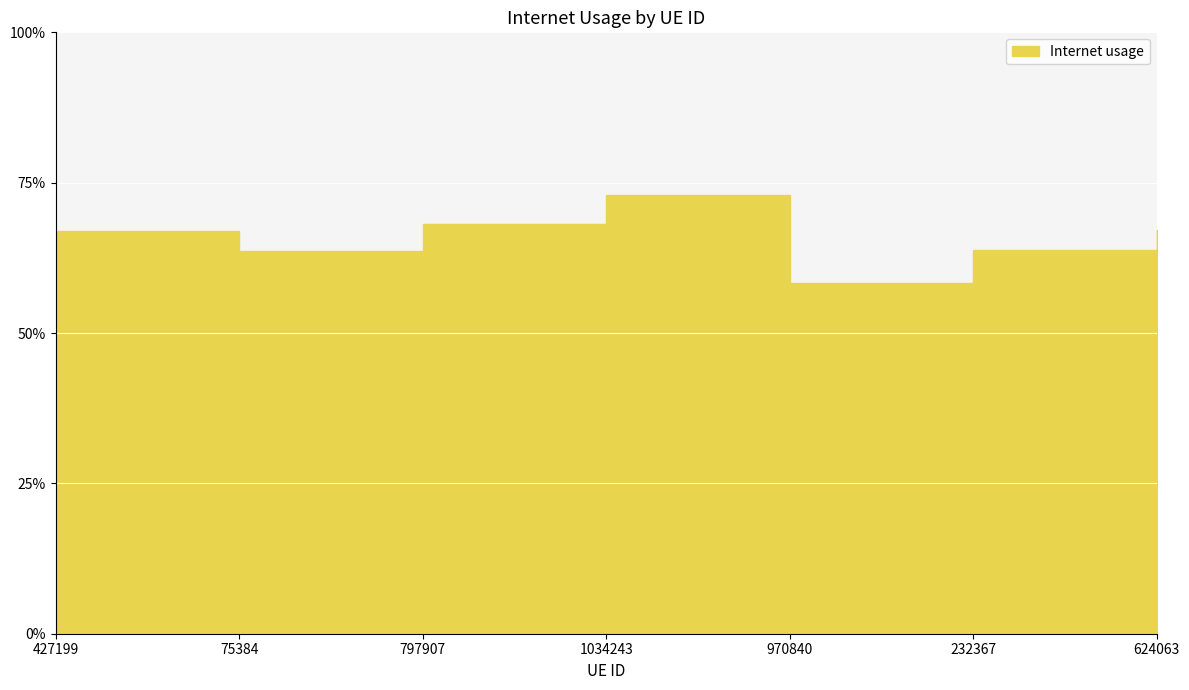

True or false: the data shows 0.7 at 1034243.

True